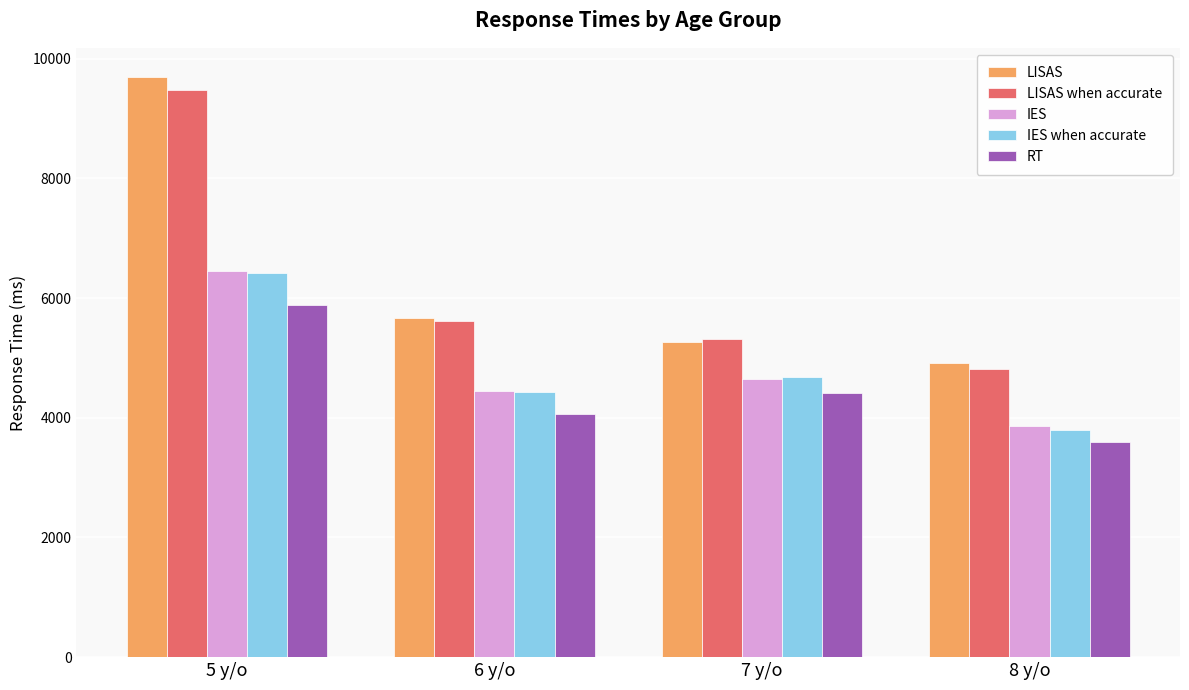

What is the sum of all IES when accurate values?

19330.1